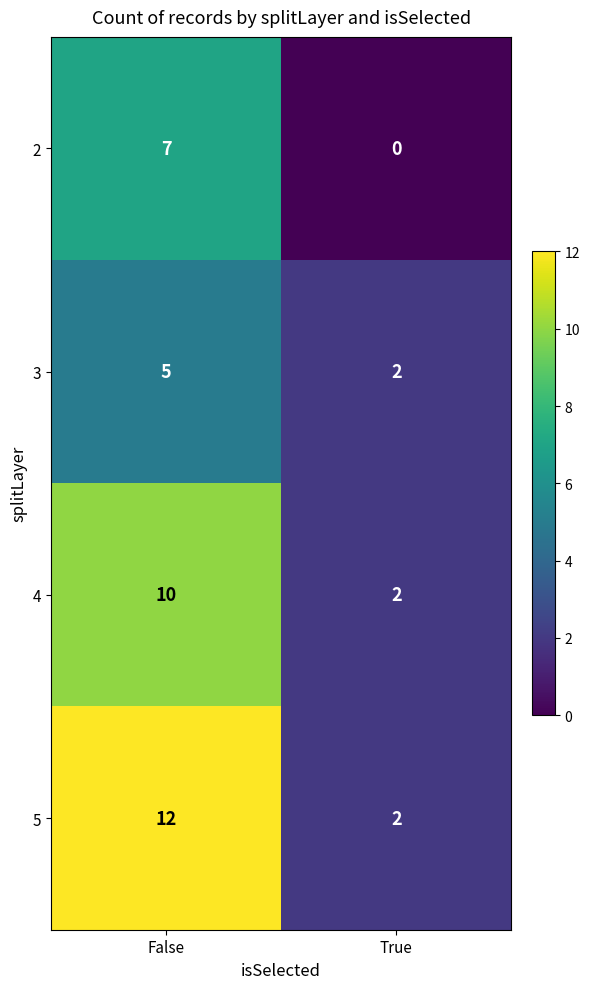

Which series has the widest spread of values?

5